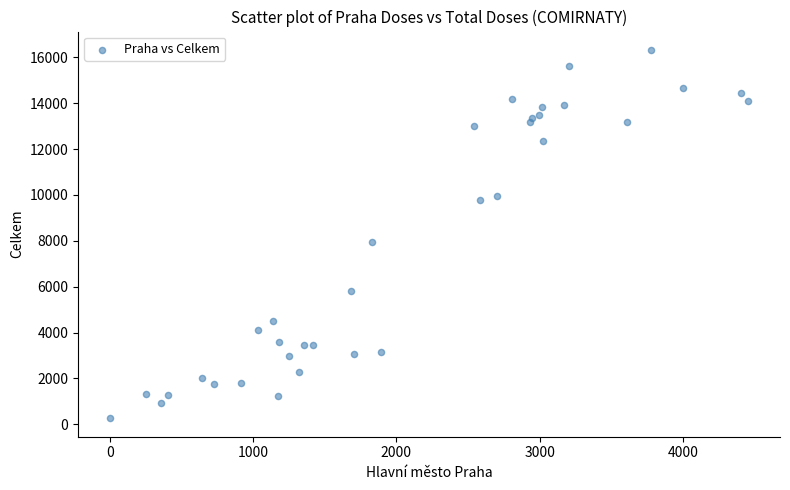

What is the range of Y values (max minus min)?

16061